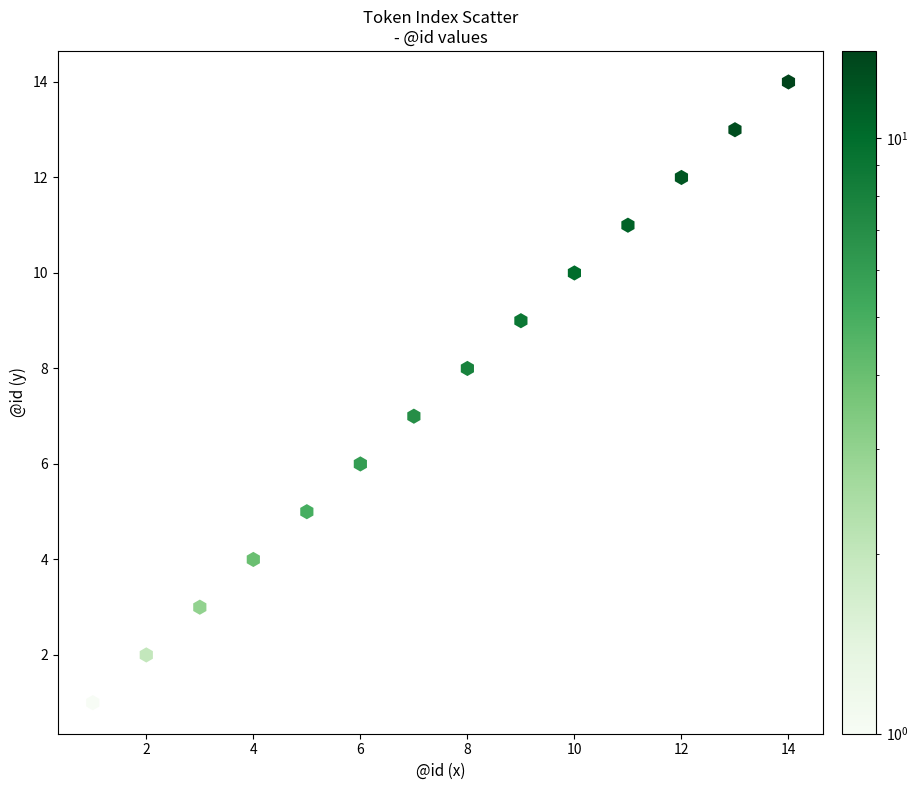

What is the range of Y values (max minus min)?

13